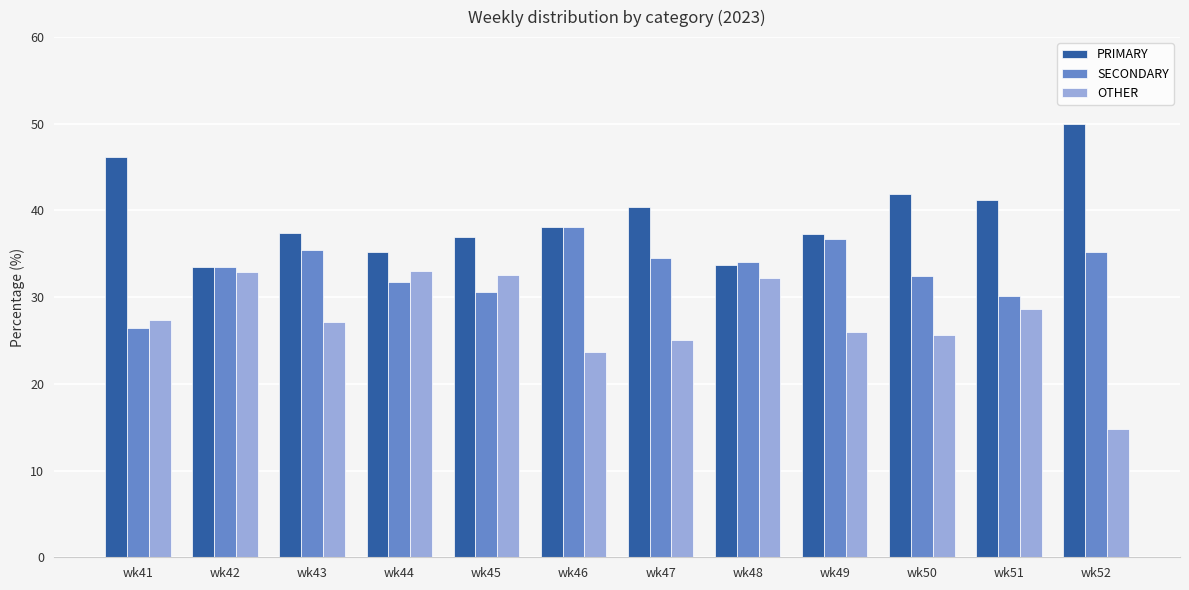

At which label does OTHER first exceed 27?

wk41